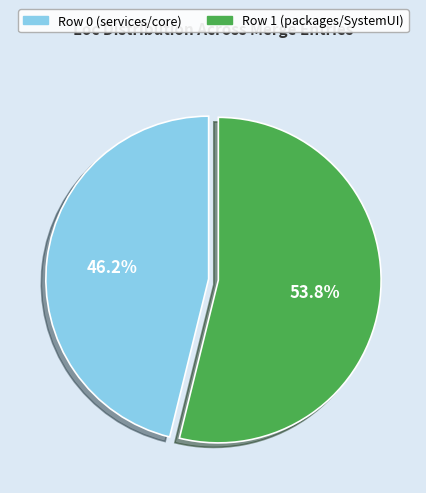

To the nearest percent, what is the combined percentage of Row 0 (services/core) and Row 1 (packages/SystemUI)?

100%